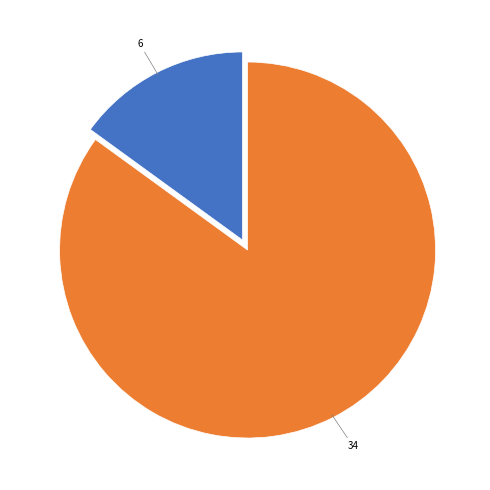

How many segments does this pie chart have?

2